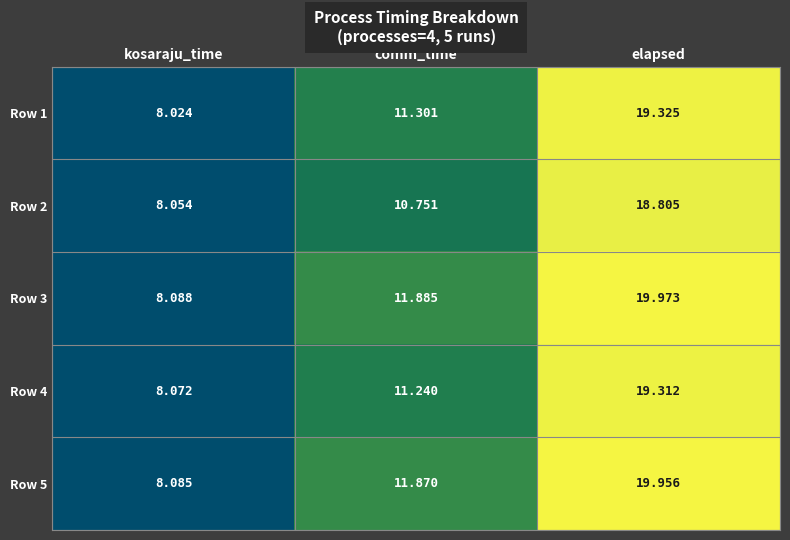

Which category has the lowest value in the Row 5 series?

kosaraju_time